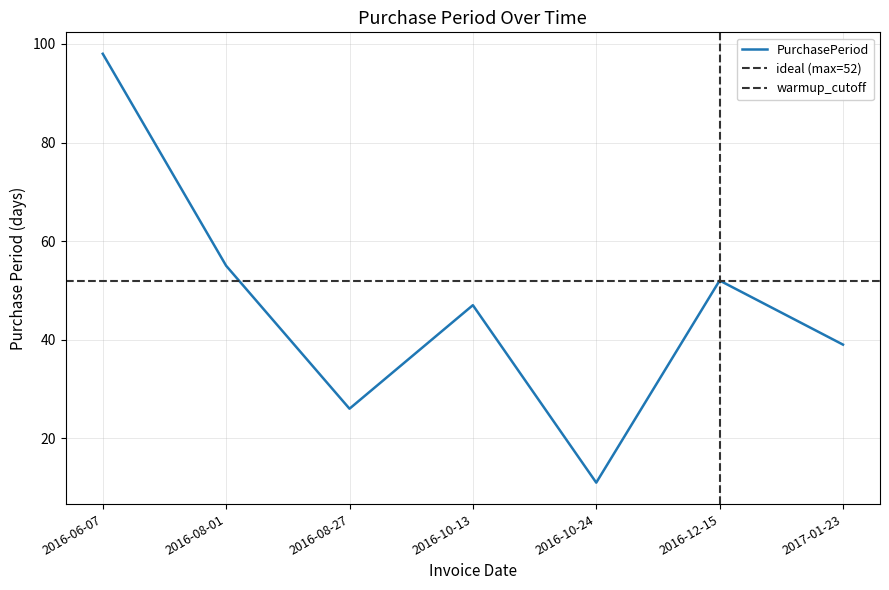

Which label corresponds to the smallest value in the chart?

2016-10-24